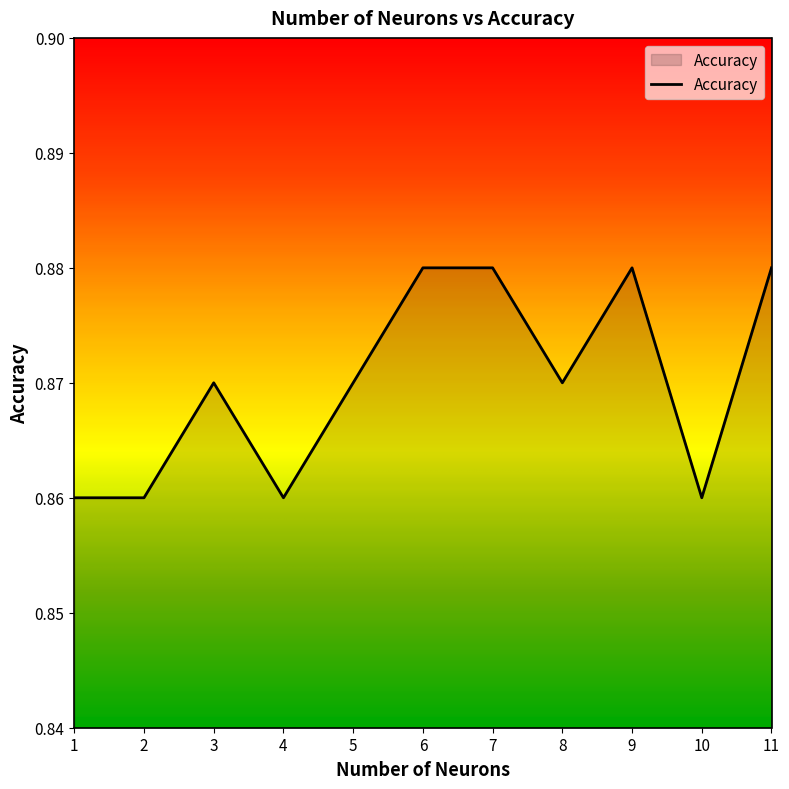

The chart shows a value of 1.1 at 5. True or false?

False